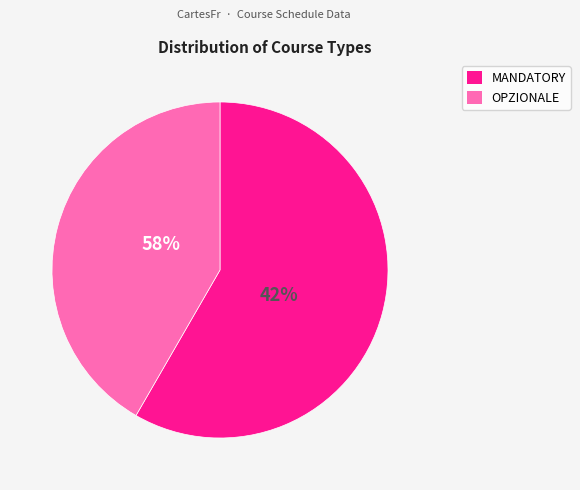

What percentage is the OPZIONALE slice, to the nearest percent?

42%